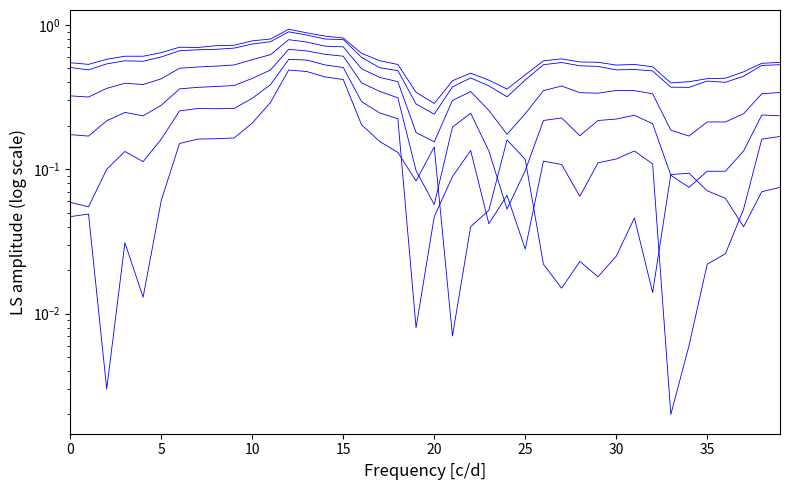

Is the value of Germany 15Y at 17 greater than the value of Germany 25Y at 16?

Yes